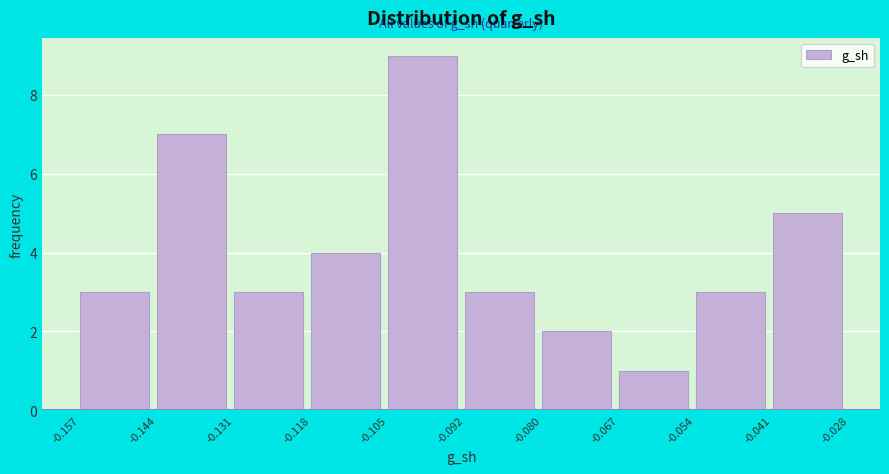

Over which range of the x-axis is the bar tallest?

-0.105 to -0.092